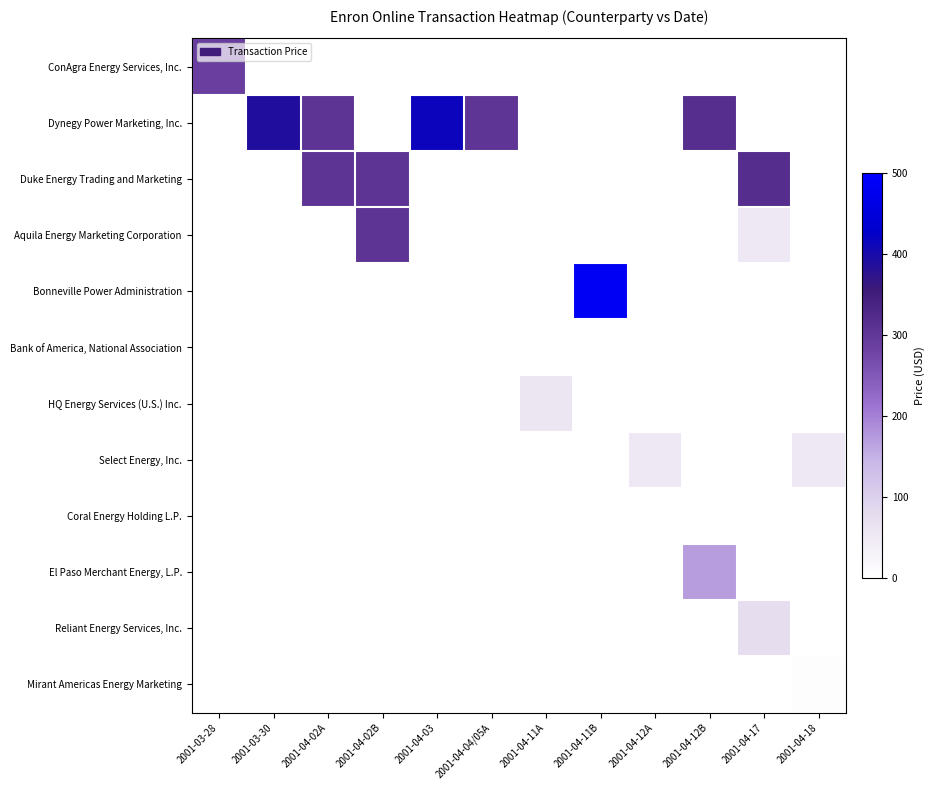

List the labels in order of HQ Energy Services (U.S.) Inc. value, smallest first.

2001-03-28, 2001-03-30, 2001-04-02A, 2001-04-02B, 2001-04-03, 2001-04-04/05A, 2001-04-11A, 2001-04-11B, 2001-04-12A, 2001-04-12B, 2001-04-17, 2001-04-18